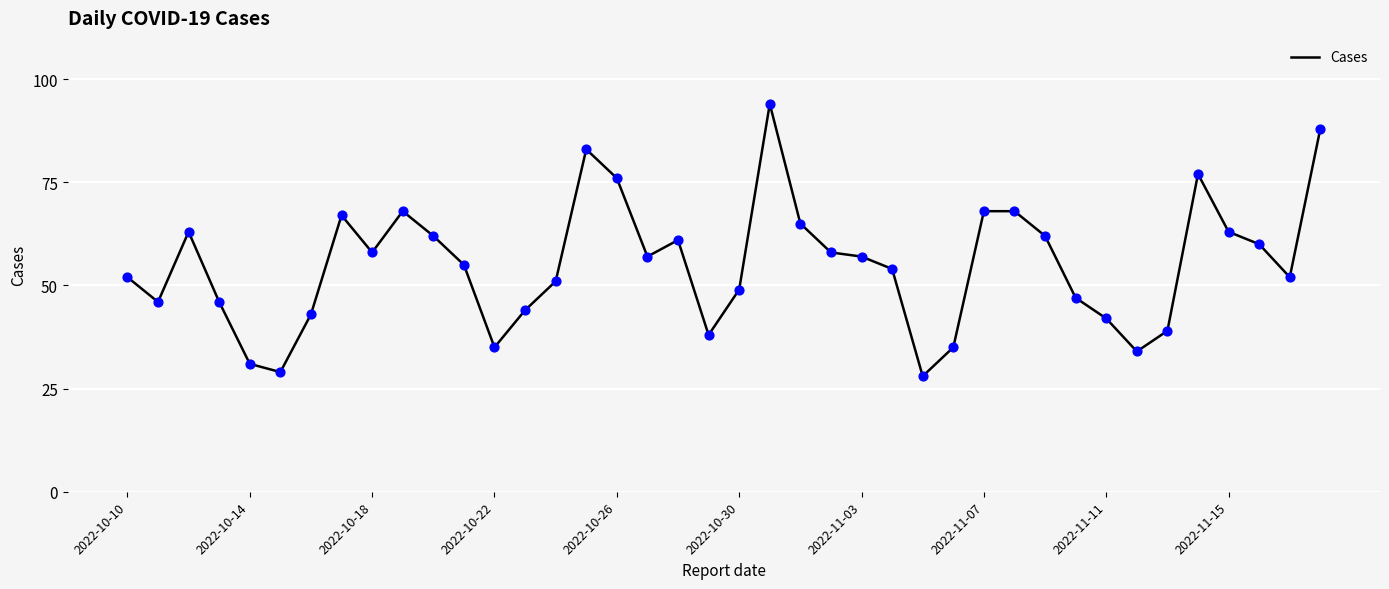

What is the difference between the maximum and minimum values?

66